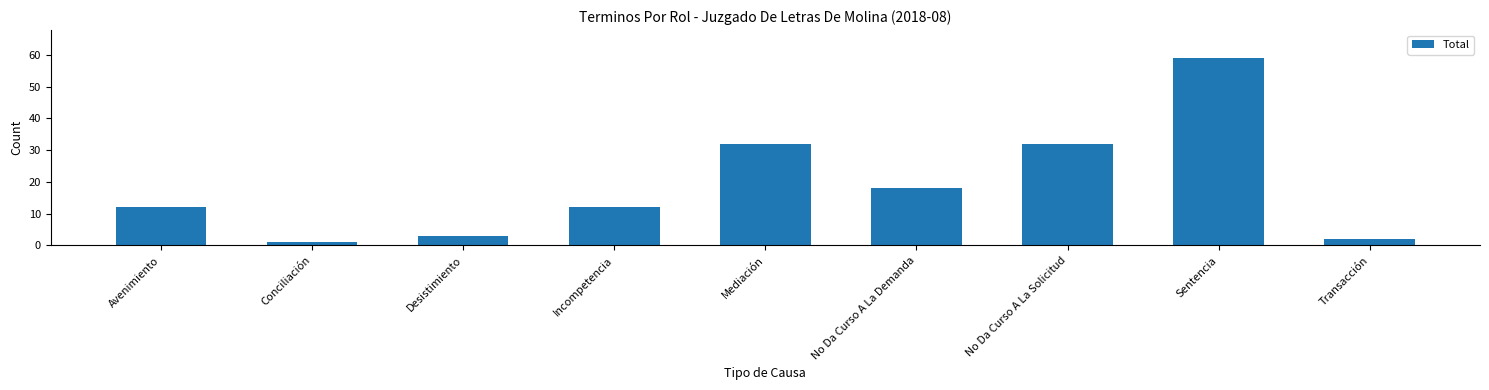

What is the label of the 7th bar from the right?

Desistimiento